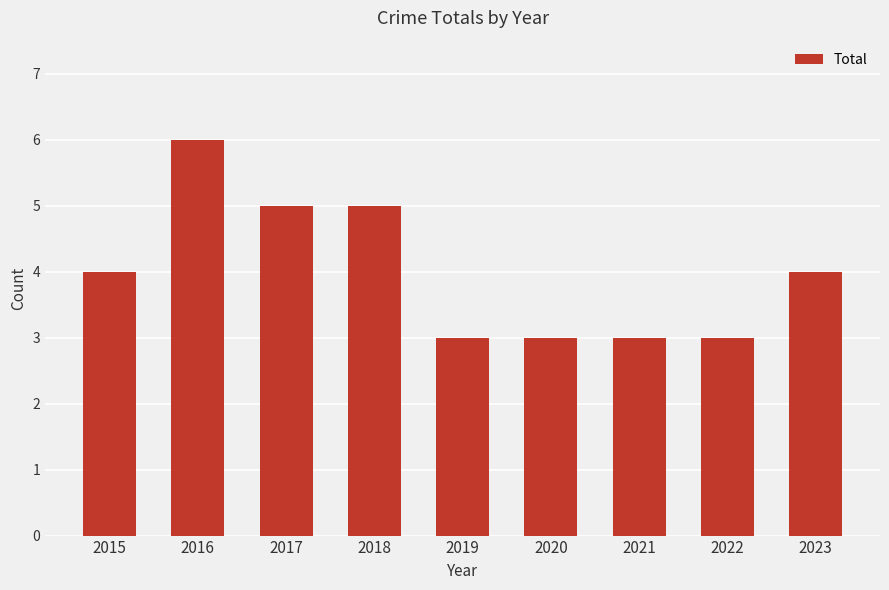

Is it true that the value at 2021 is 3?

True